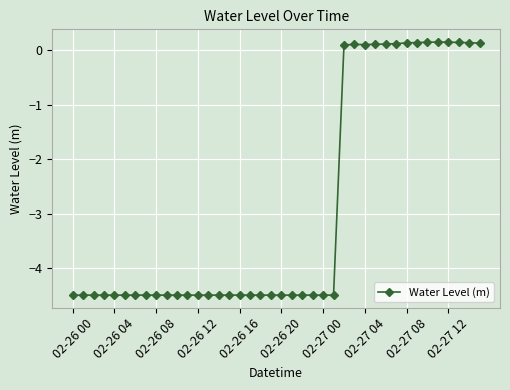

What is the smallest value displayed?

-4.5